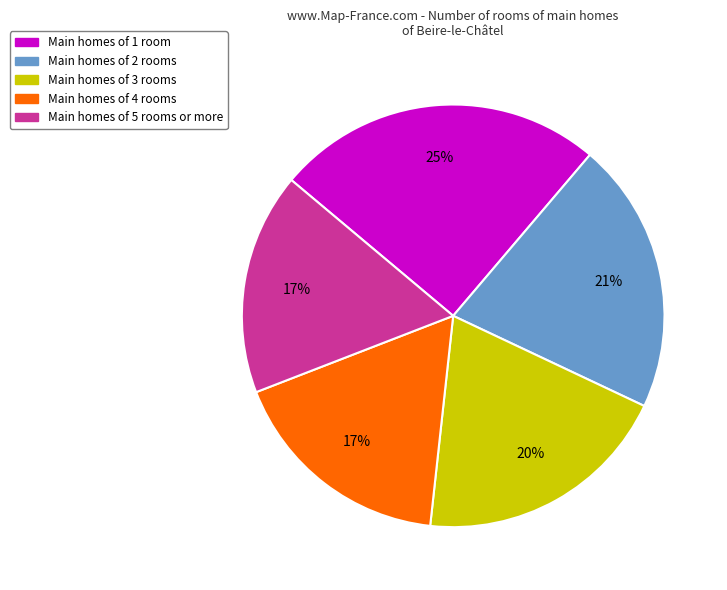

Is there a majority slice in this chart?

No